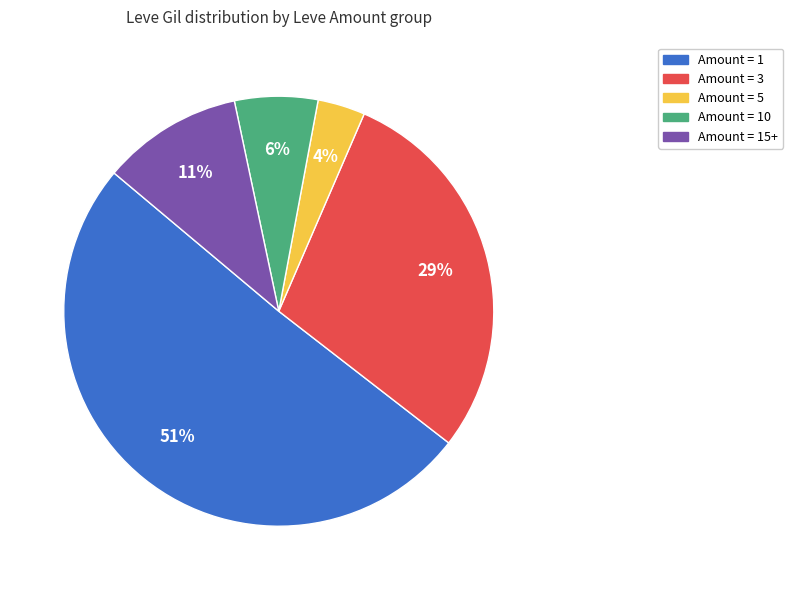

Is there any slice that represents more than half of the pie?

Yes